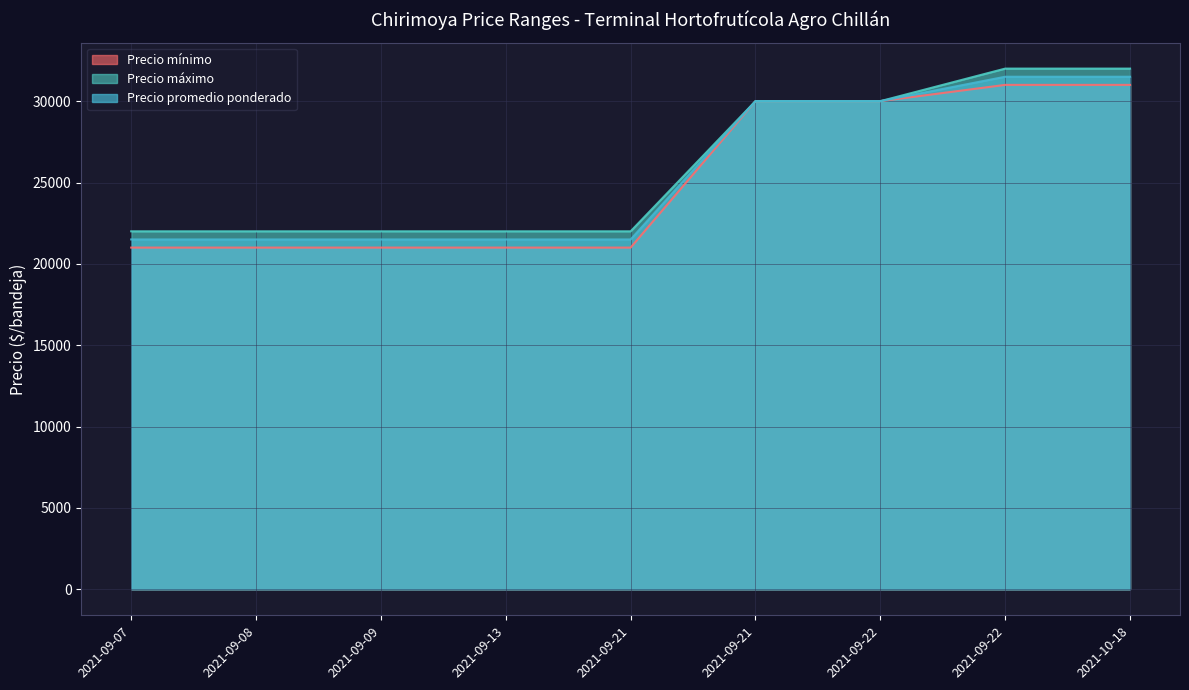

What are all the series names shown in the legend?

Precio mínimo, Precio máximo, Precio promedio ponderado